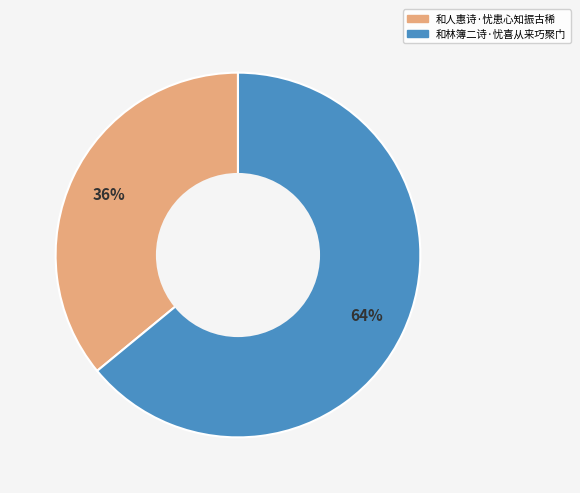

To the nearest percent, what percentage of the pie is 和林簿二诗·忧喜从来巧聚门?

64%